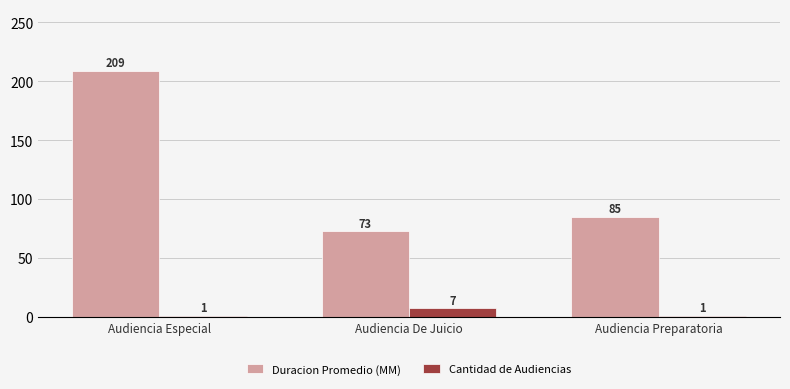

What is the sum of all Cantidad de Audiencias values?

9